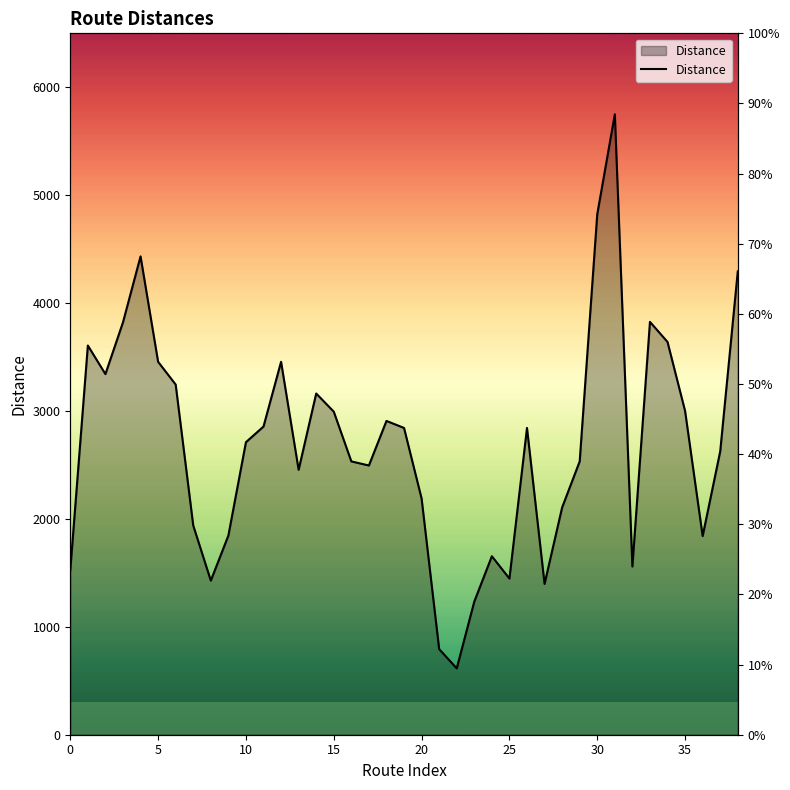

What is the smallest value displayed?

615